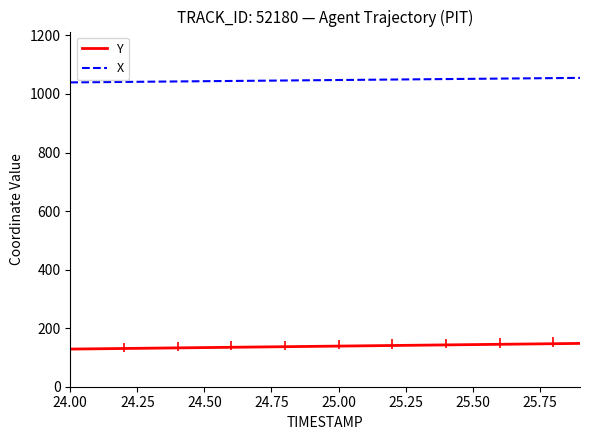

Which series has the largest total across all categories?

X